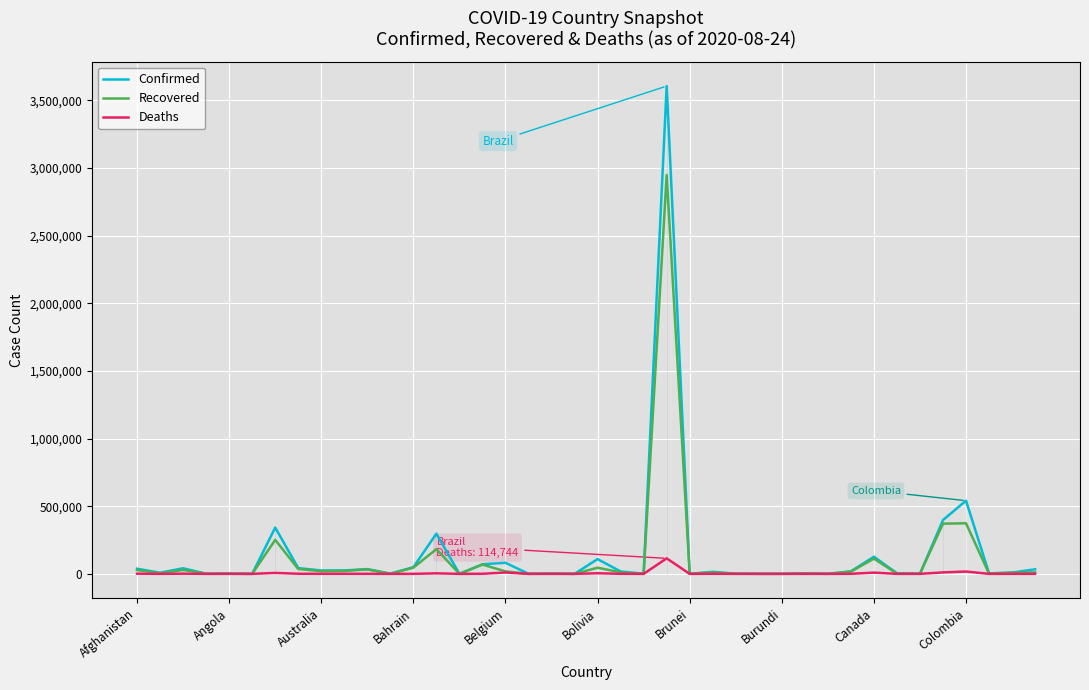

What is the maximum value for Confirmed?

3605783